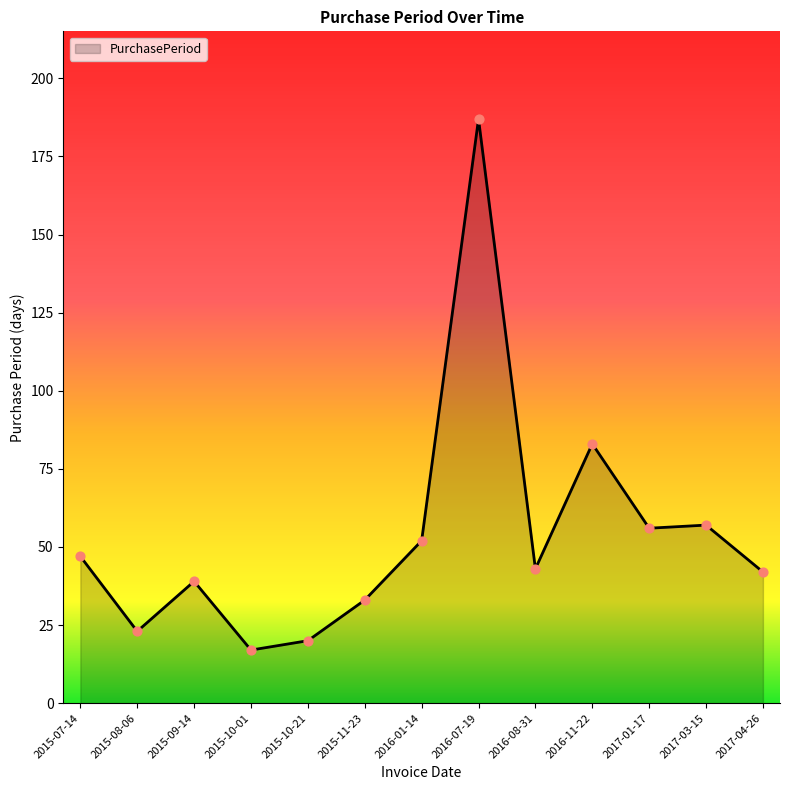

What is the ratio of the value at 2017-03-15 to the value at 2017-01-17?

1.0